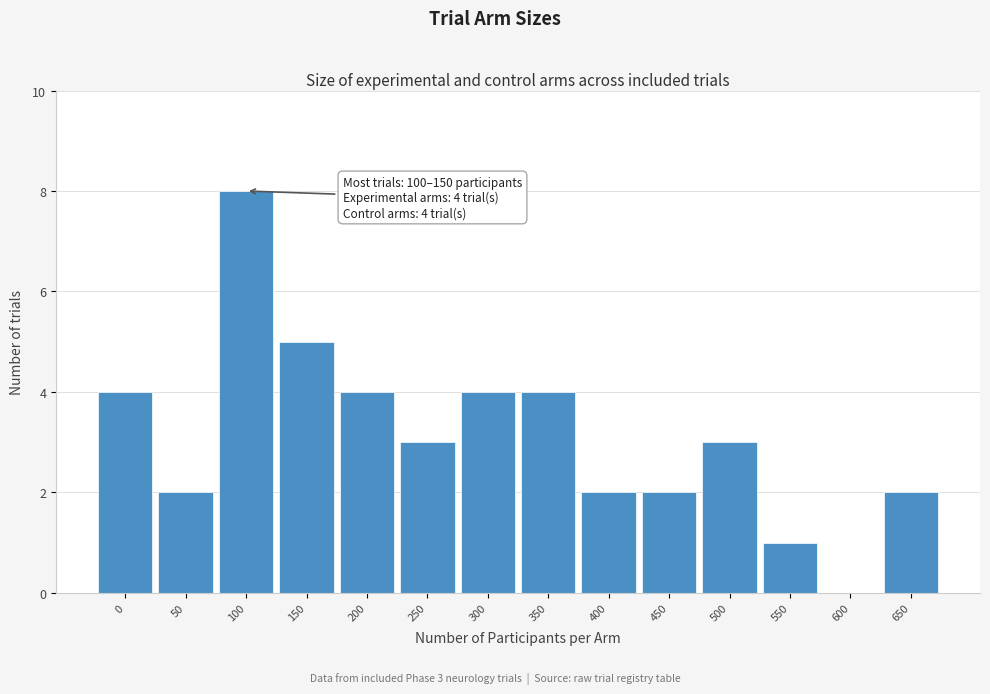

Reading left to right, transcribe all the data shown in this chart.

0=4	50=2	100=8	150=5	200=4	250=3	300=4	350=4	400=2	450=2	500=3	550=1	600=0	650=2